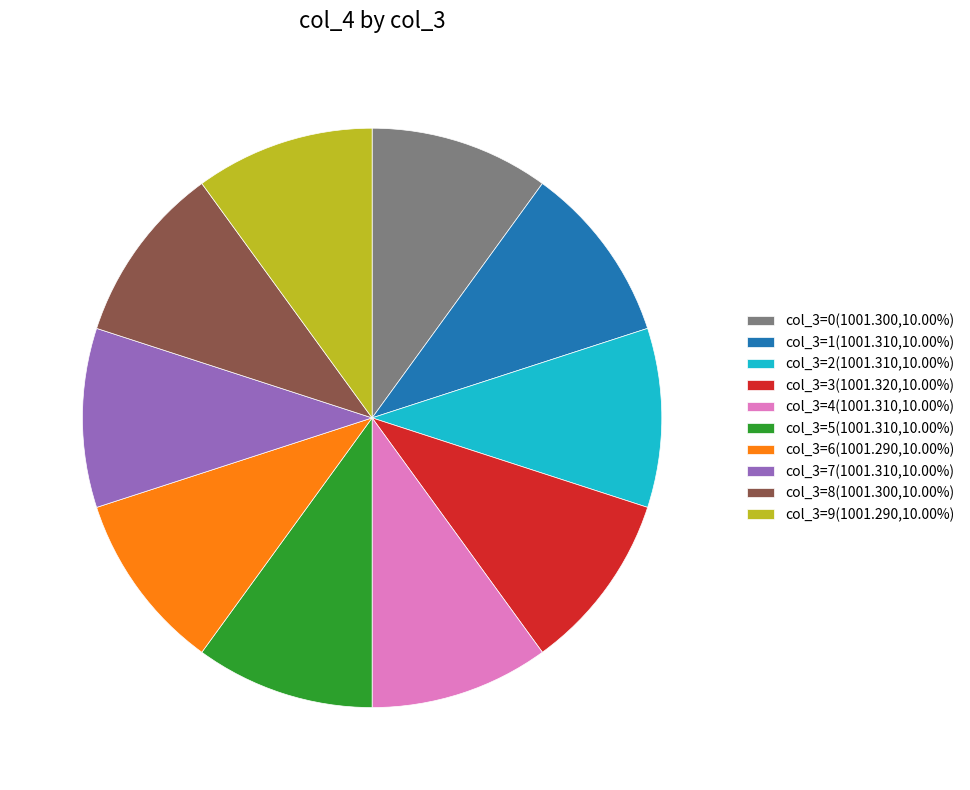

Approximately how many times larger is the value at col_3=2(1001.310,10.00%) compared to col_3=9(1001.290,10.00%)?

1.0